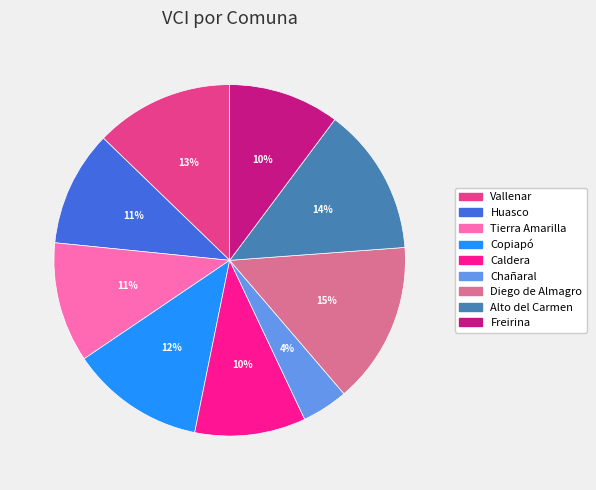

To the nearest percent, what is the difference between the Freirina and Tierra Amarilla slice percentages?

1%